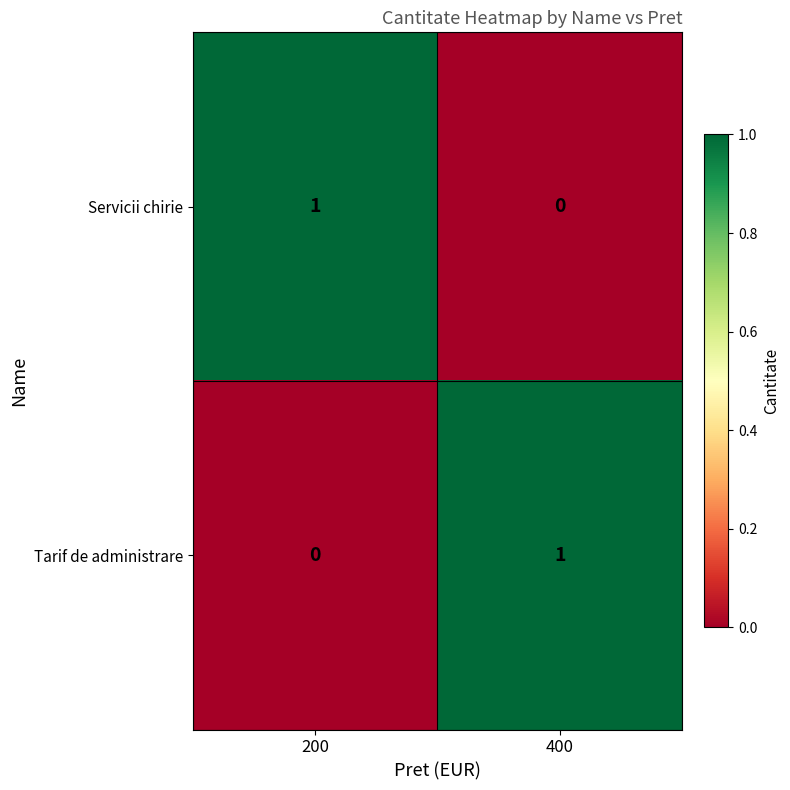

At which label does Servicii chirie reach its minimum?

400